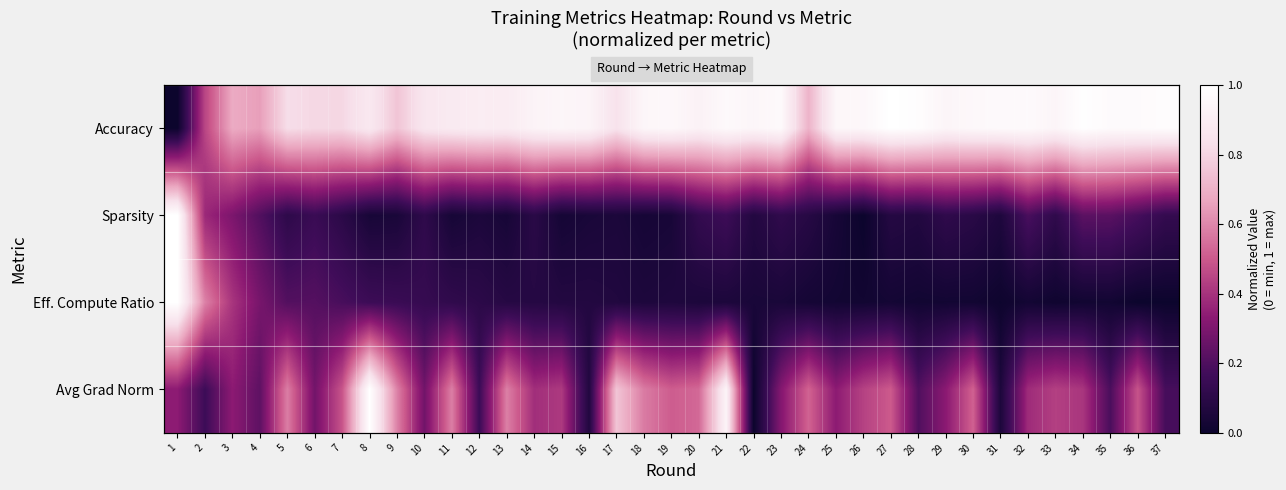

Which category has the highest value in the Eff. Compute Ratio series?

1